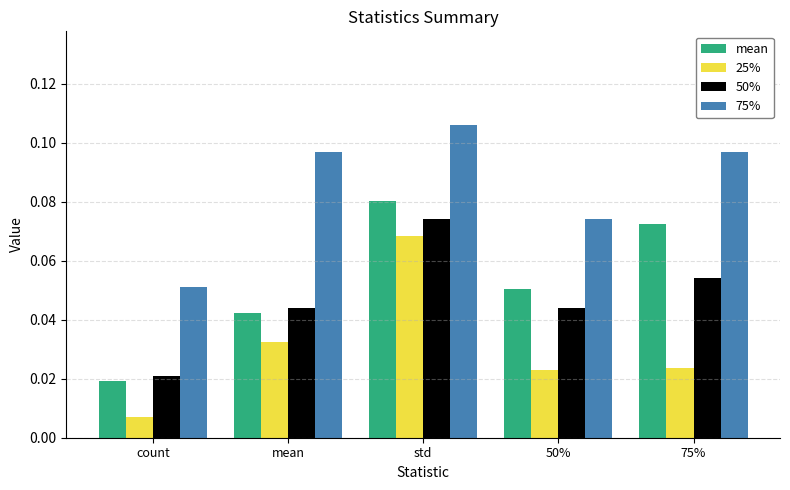

True or false: mean has a value of 0.0 at 50%.

False